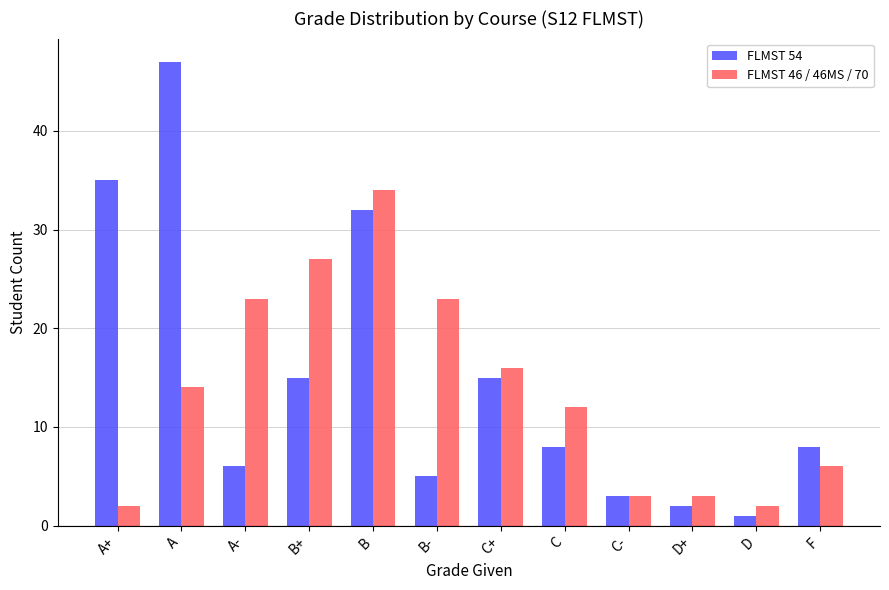

Rank the series at F from lowest to highest value.

FLMST 46 / 46MS / 70, FLMST 54